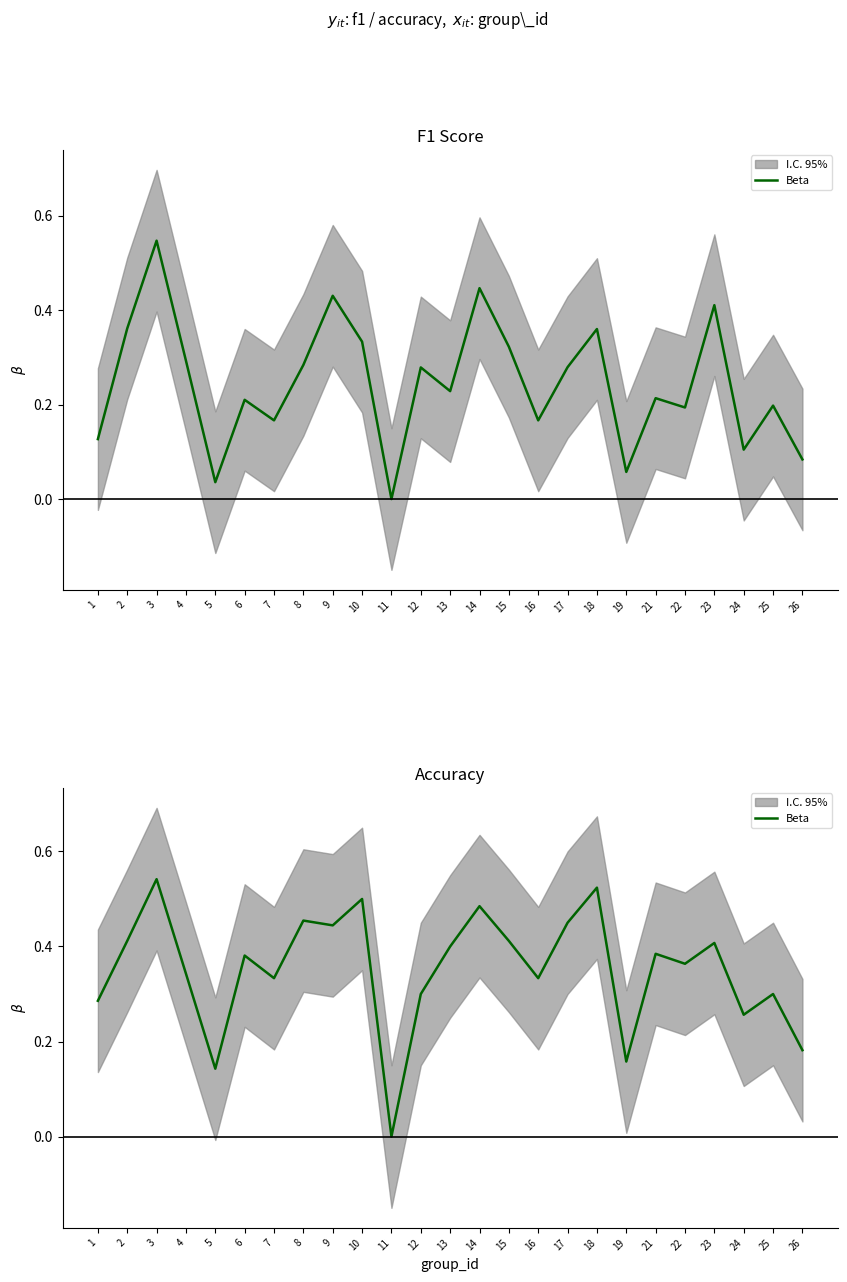

True or false: the data has more than 1 interior local peaks.

True